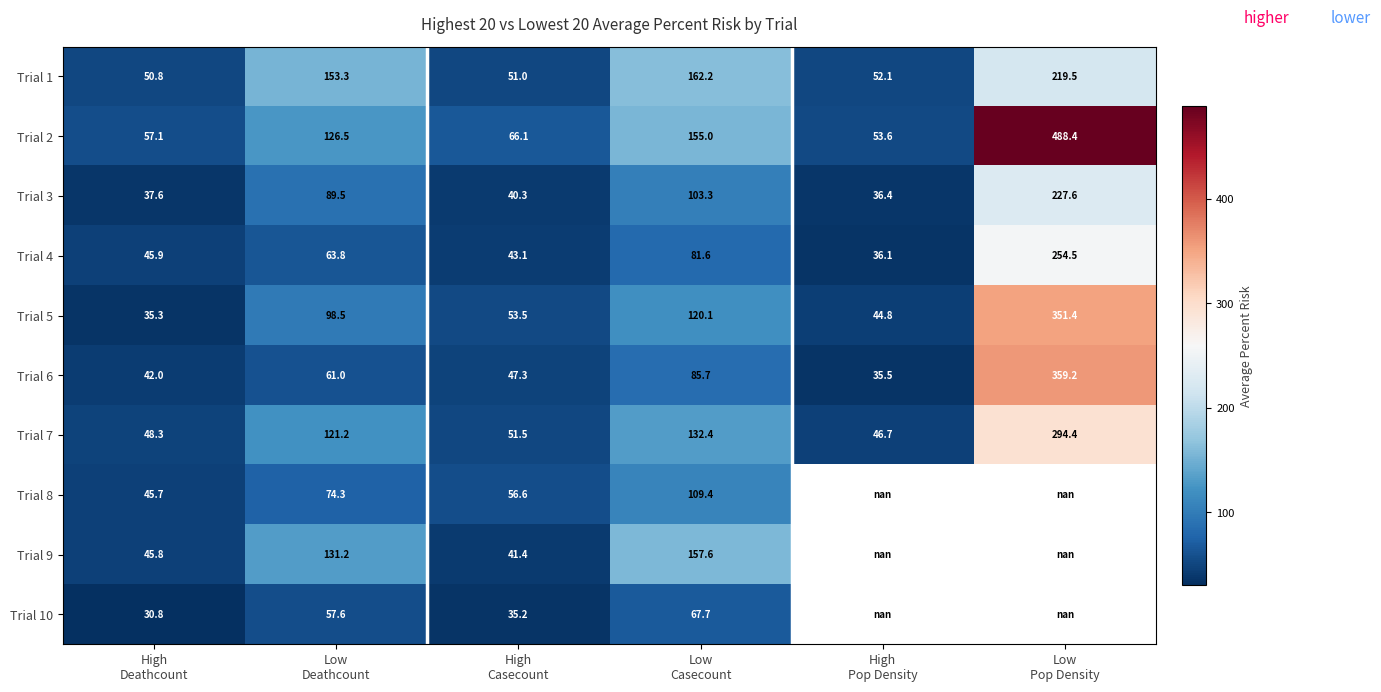

Which category has the highest value across all series?

Low
Pop Density